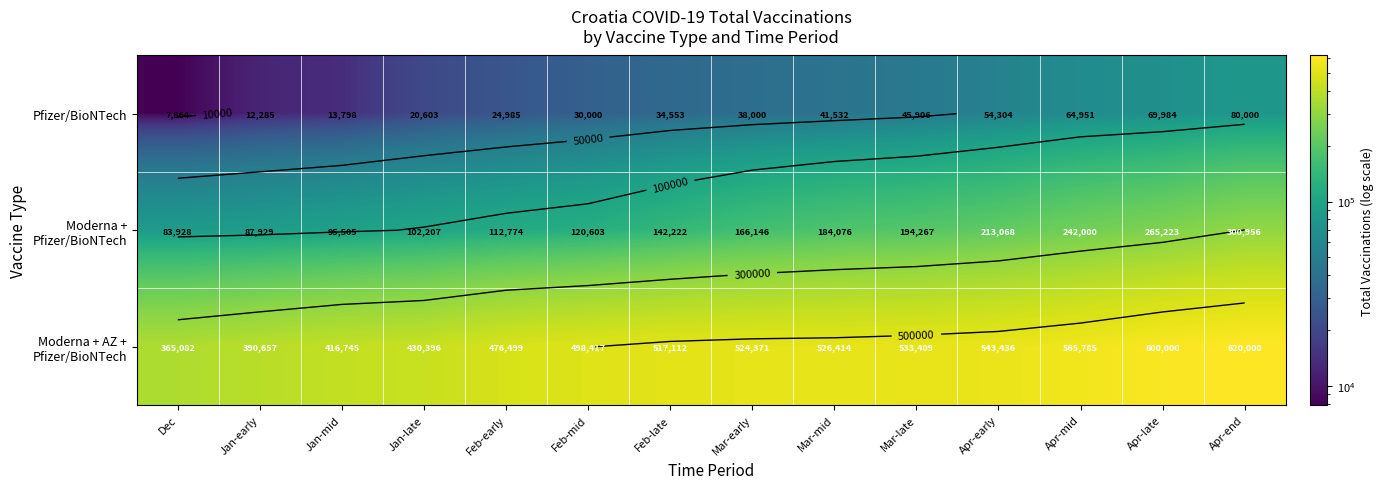

Rank the categories by Moderna + AZ + Pfizer/BioNTech value from highest to lowest.

Apr-end, Apr-late, Apr-mid, Apr-early, Mar-late, Mar-mid, Mar-early, Feb-late, Feb-mid, Feb-early, Jan-late, Jan-mid, Jan-early, Dec